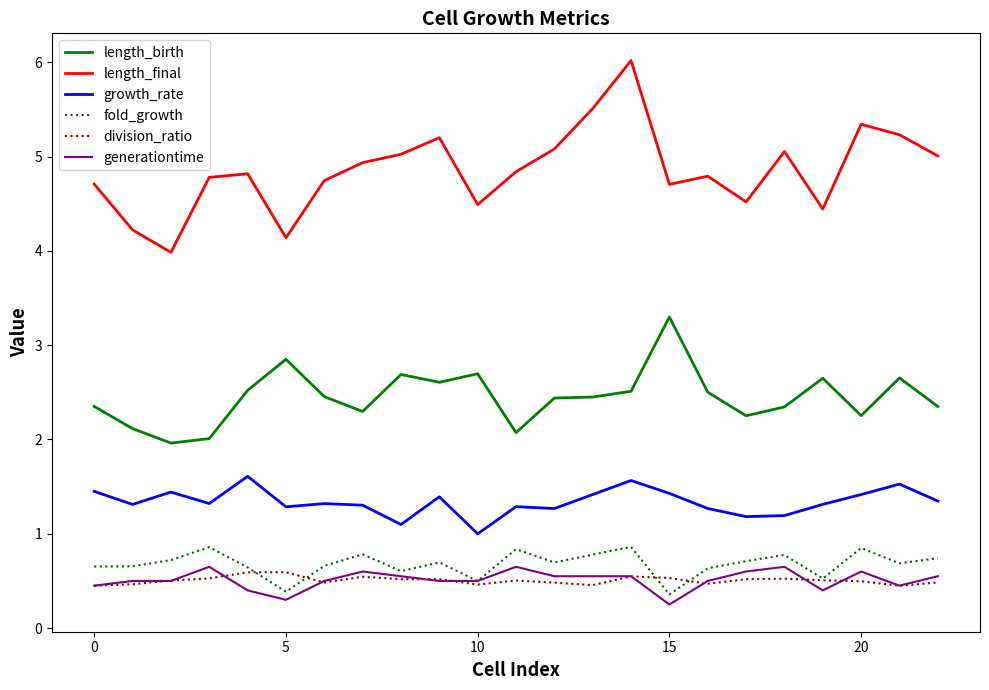

What is the maximum value for fold_growth?

0.9